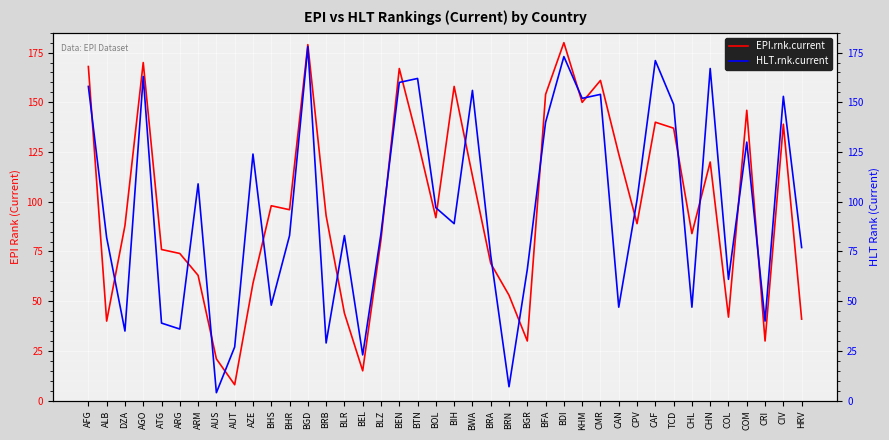

True or false: EPI.rnk.current has a value of 59 at AZE.

True